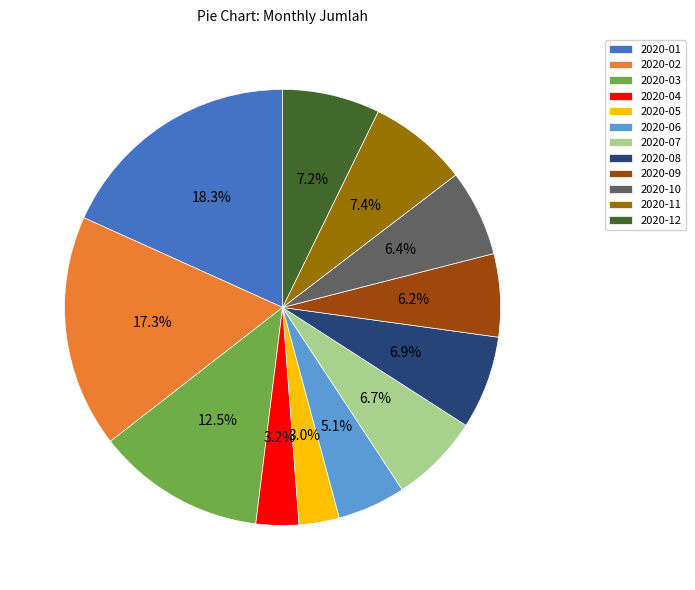

To the nearest percent, what is the difference between the largest and smallest slice percentages?

15%